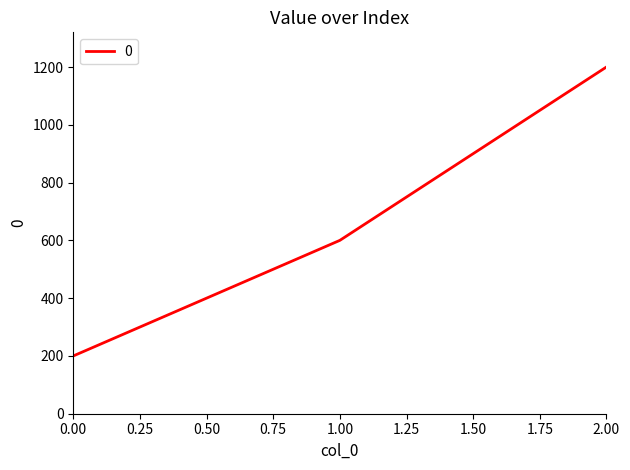

Rank the categories by value from highest to lowest.

2.00, 1.00, 0.00